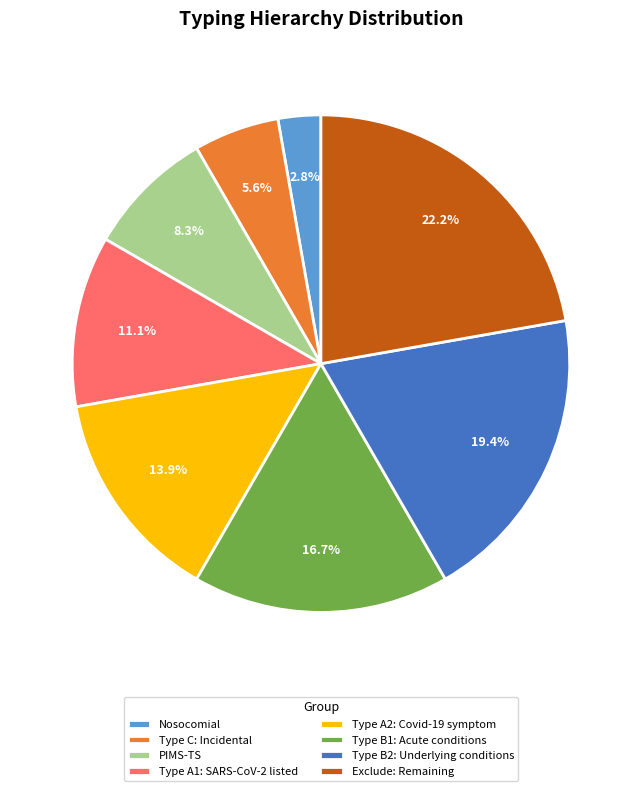

To the nearest percent, what portion does Type A2: Covid-19 symptom represent?

14%